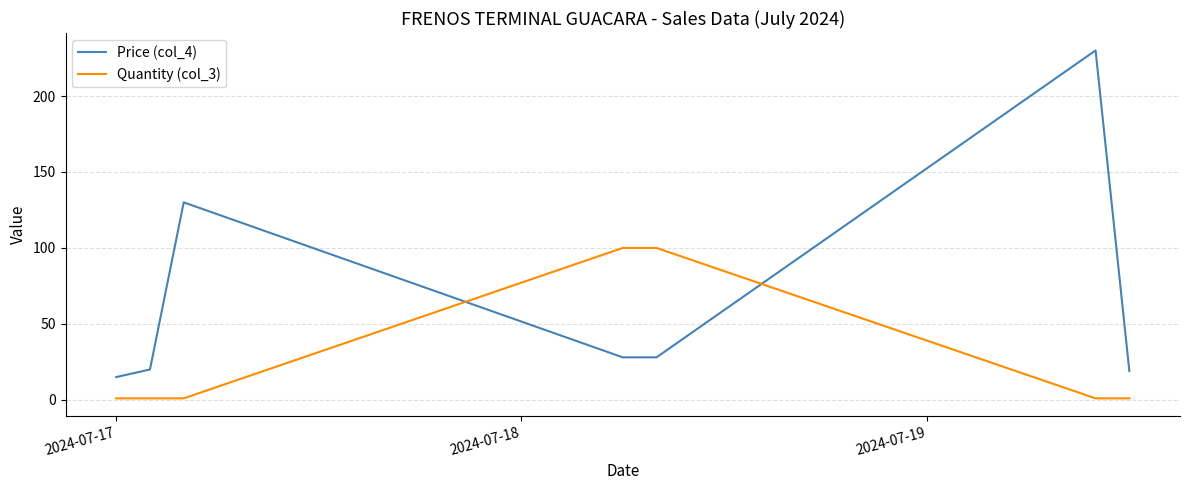

Rank the series by their average value, from lowest to highest.

Quantity (col_3), Price (col_4)